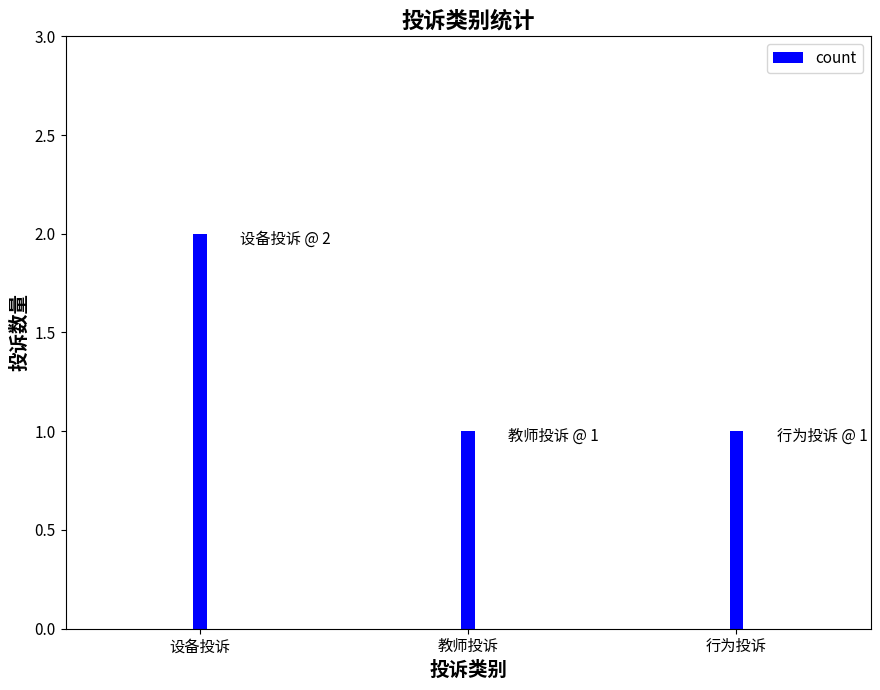

What is the sum of all values?

4